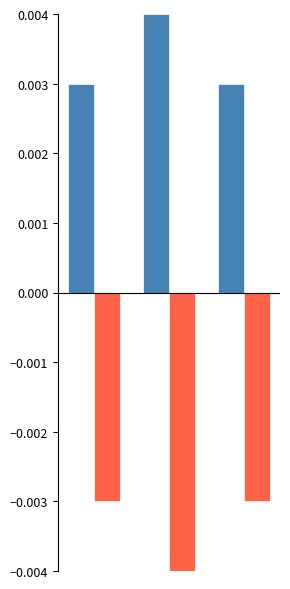

How many series are shown in this chart?

2